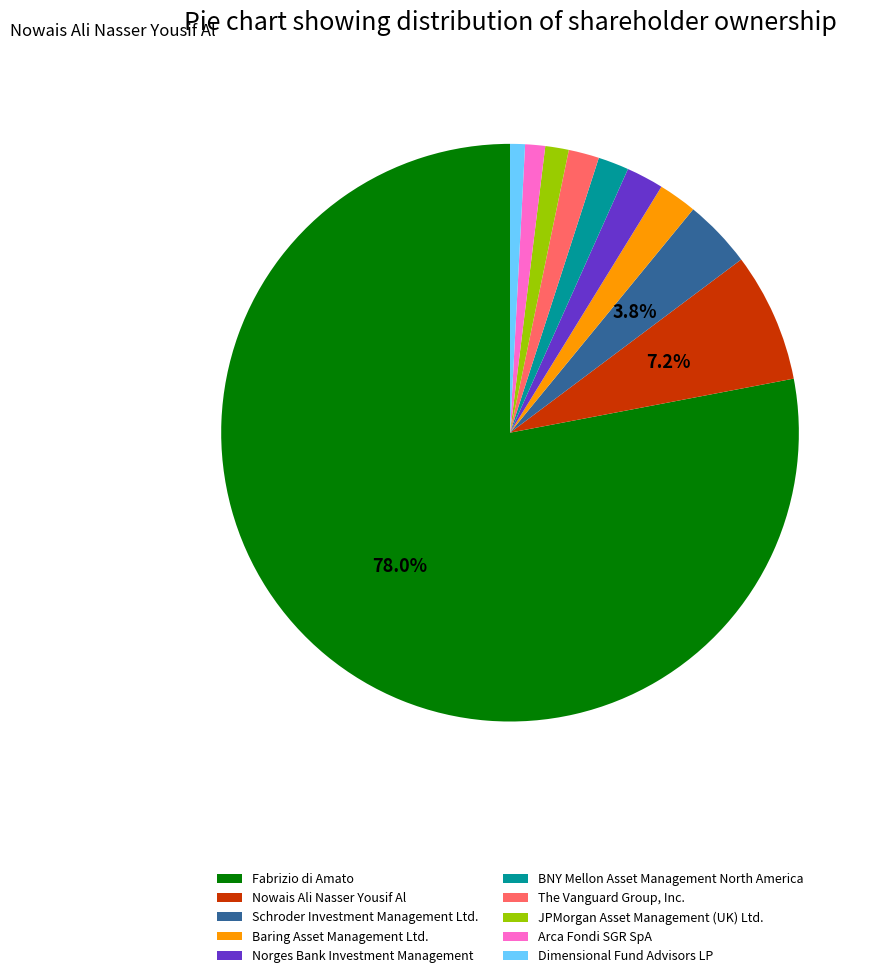

To the nearest percent, what percentage of the pie is Baring Asset Management Ltd.?

2%